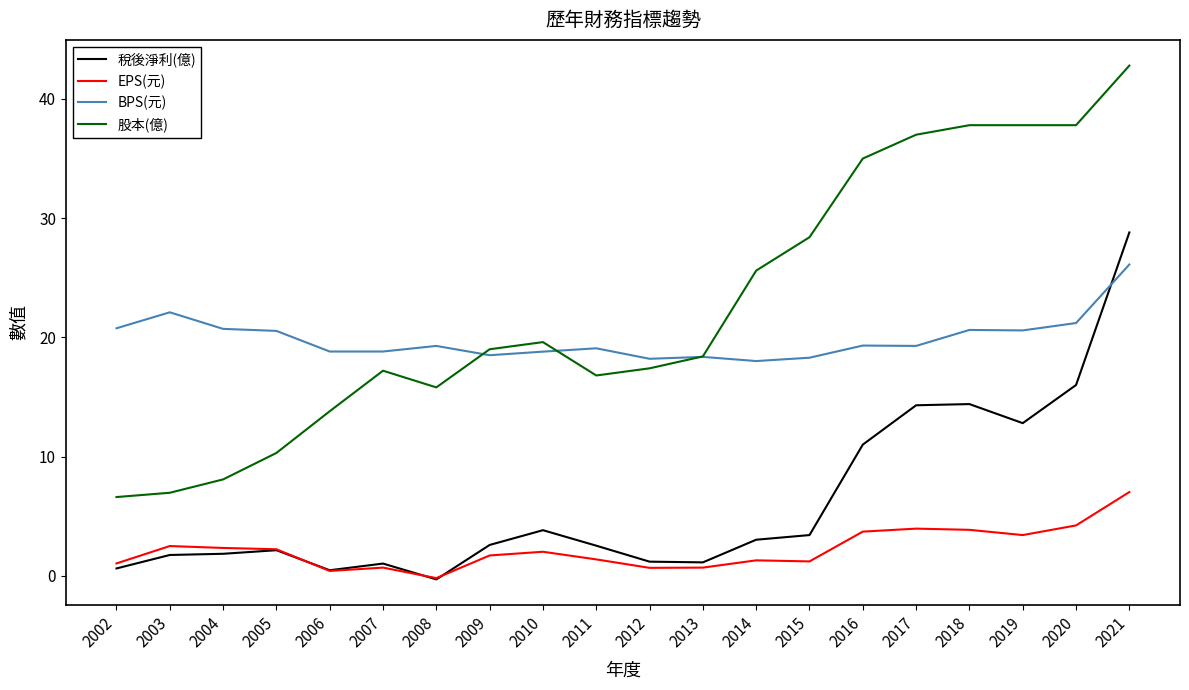

What is the approximate value of 股本(億) at 2010?

19.6